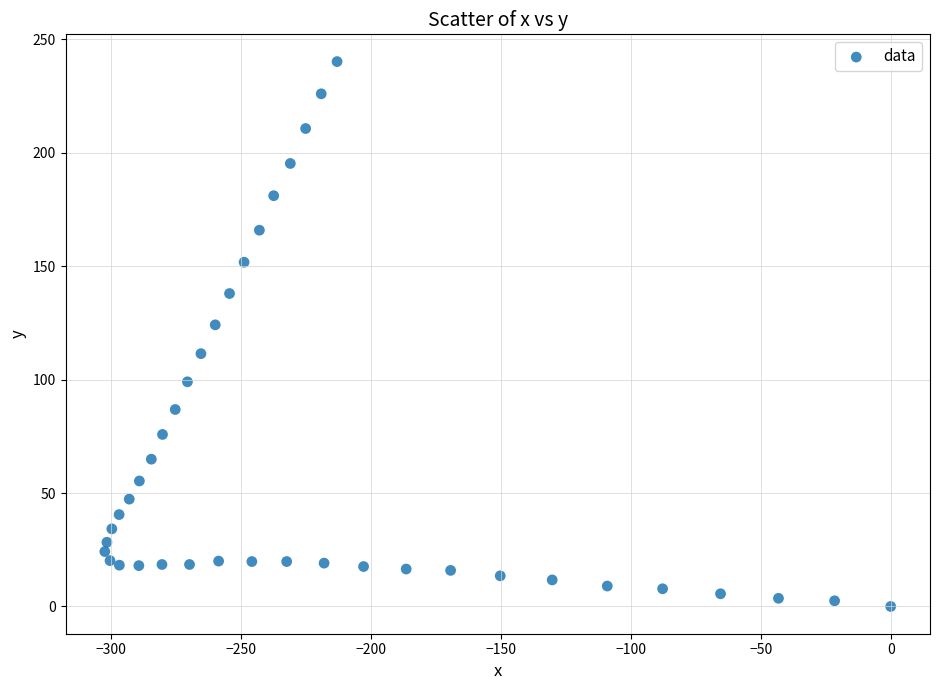

What is the range of Y values (max minus min)?

240.1